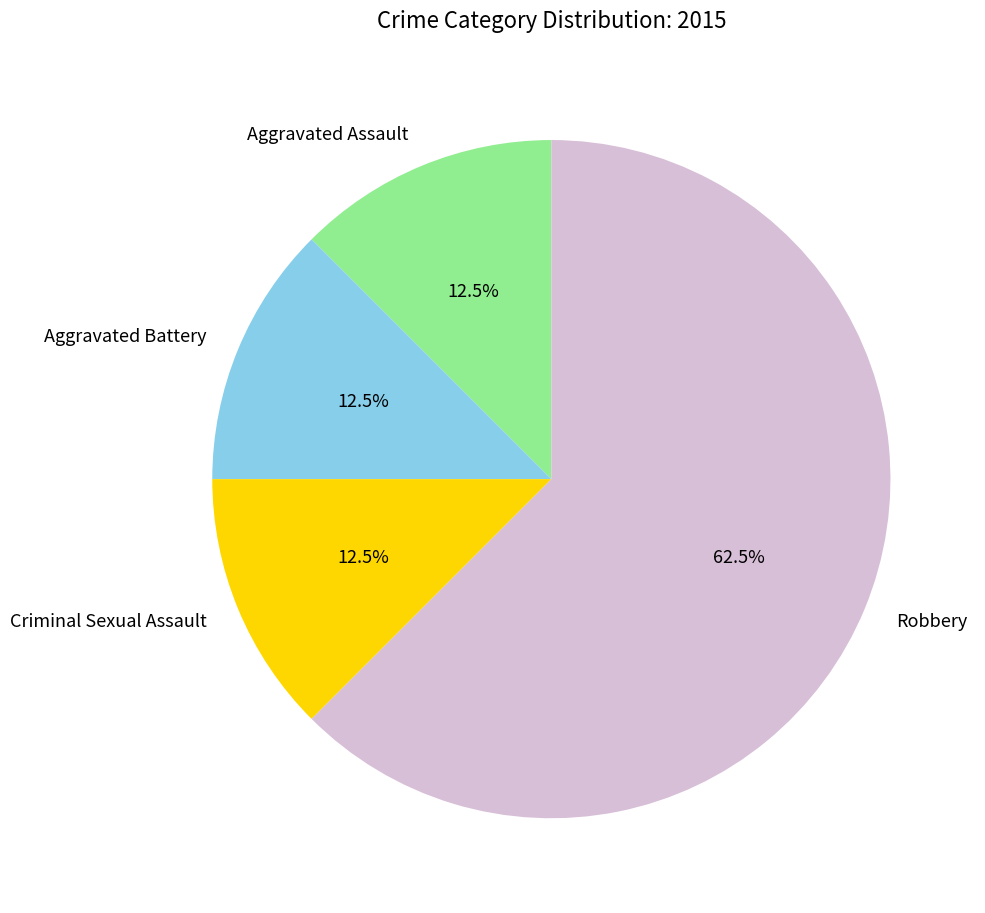

The Robbery slice represents 55% of the pie. True or false?

False